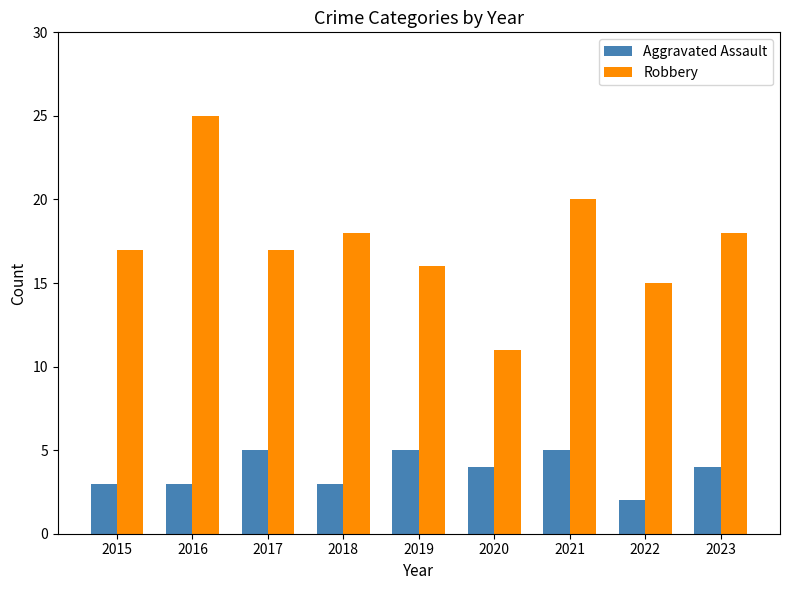

Reading left to right, transcribe all the data shown in this chart.

Aggravated Assault: 3	3	5	3	5	4	5	2	4
Robbery: 17	25	17	18	16	11	20	15	18